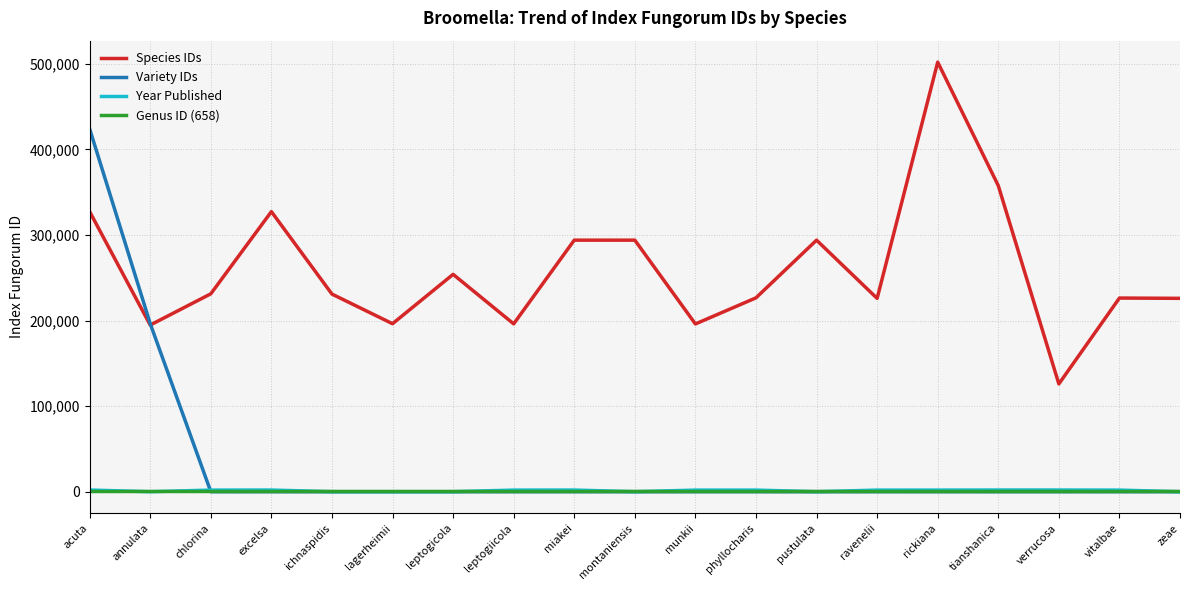

At which label does Year Published first exceed 1883?

acuta